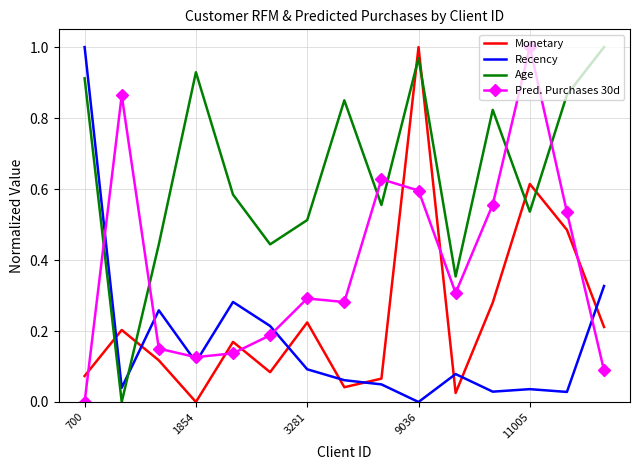

True or false: Recency has more than 0 points higher than both neighbors.

True